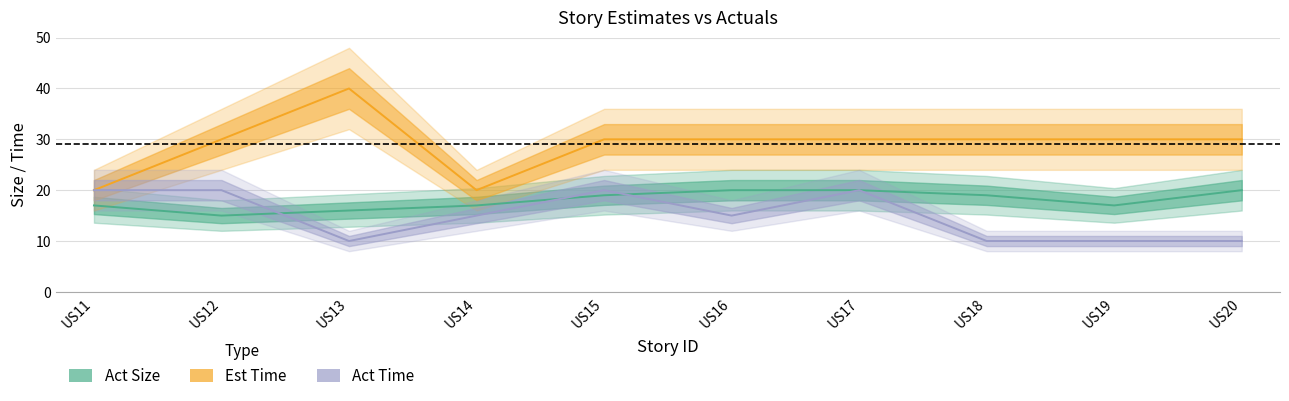

What is the value of the Est Time point at the 5th from the left?

30